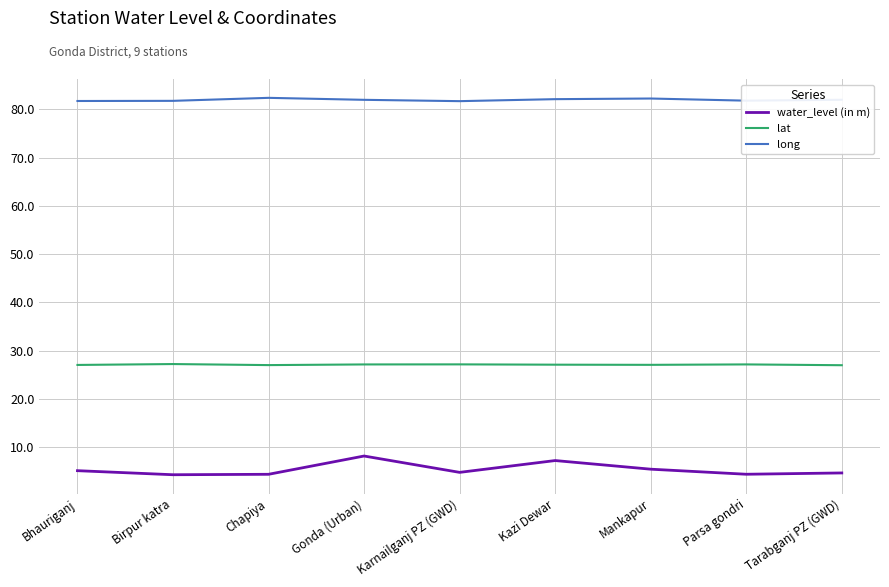

What is the total value across all series at Birpur katra?

113.2